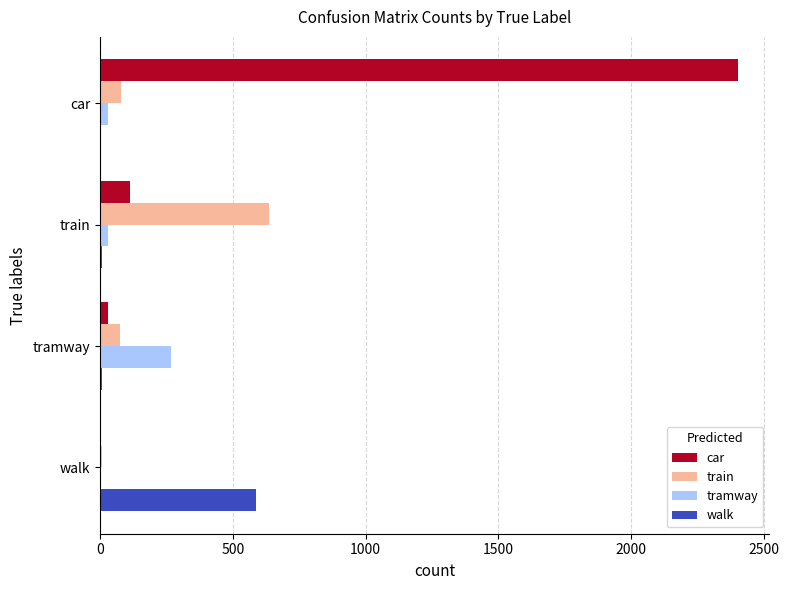

At which label does tramway reach its peak?

tramway